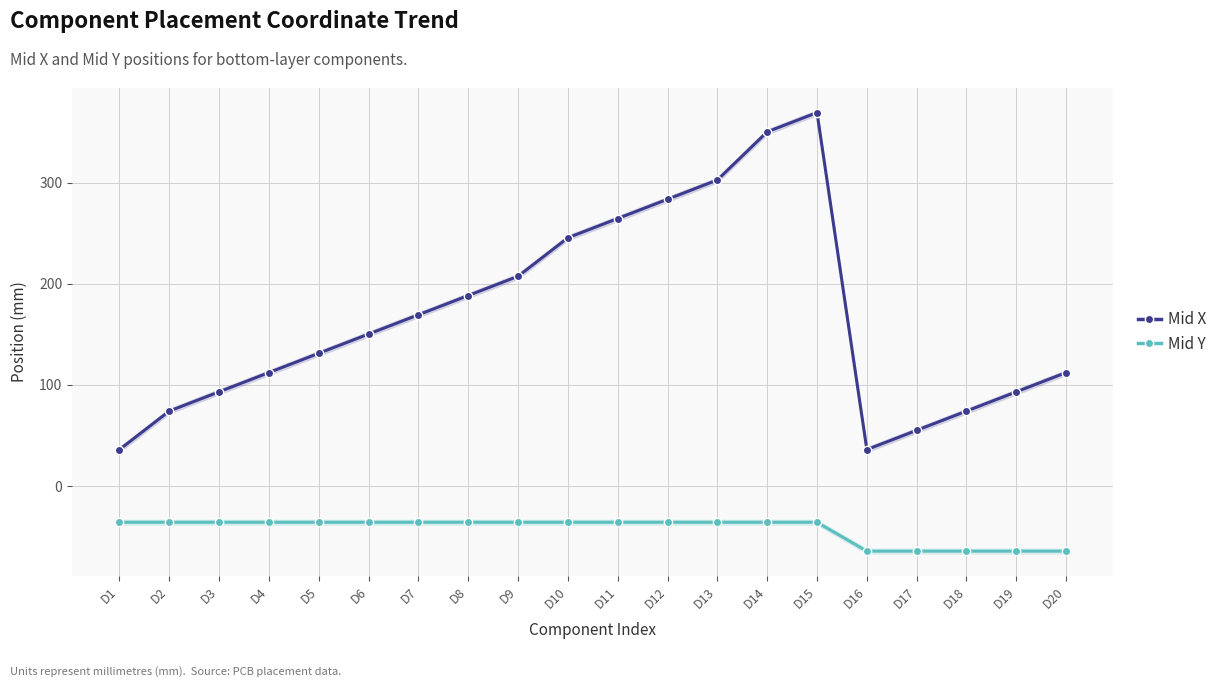

At which label does Mid X reach its peak?

D15